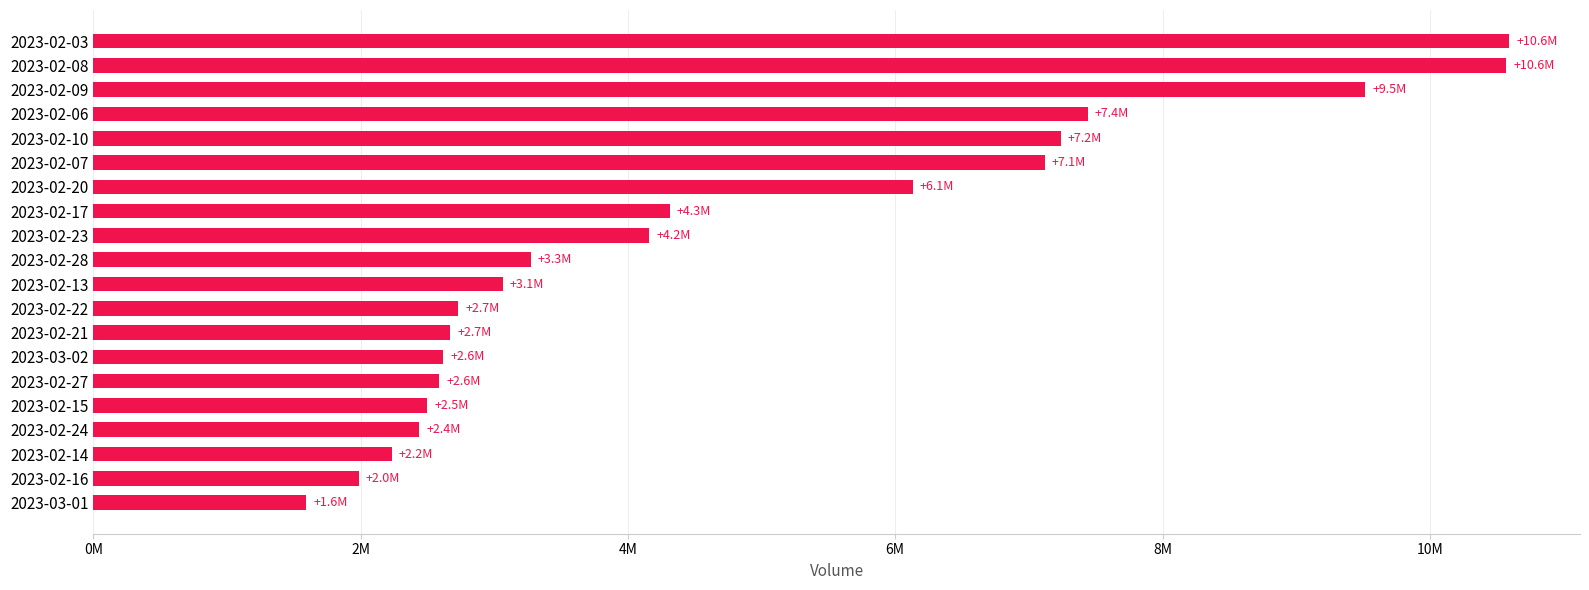

Does the chart contain any negative values?

No